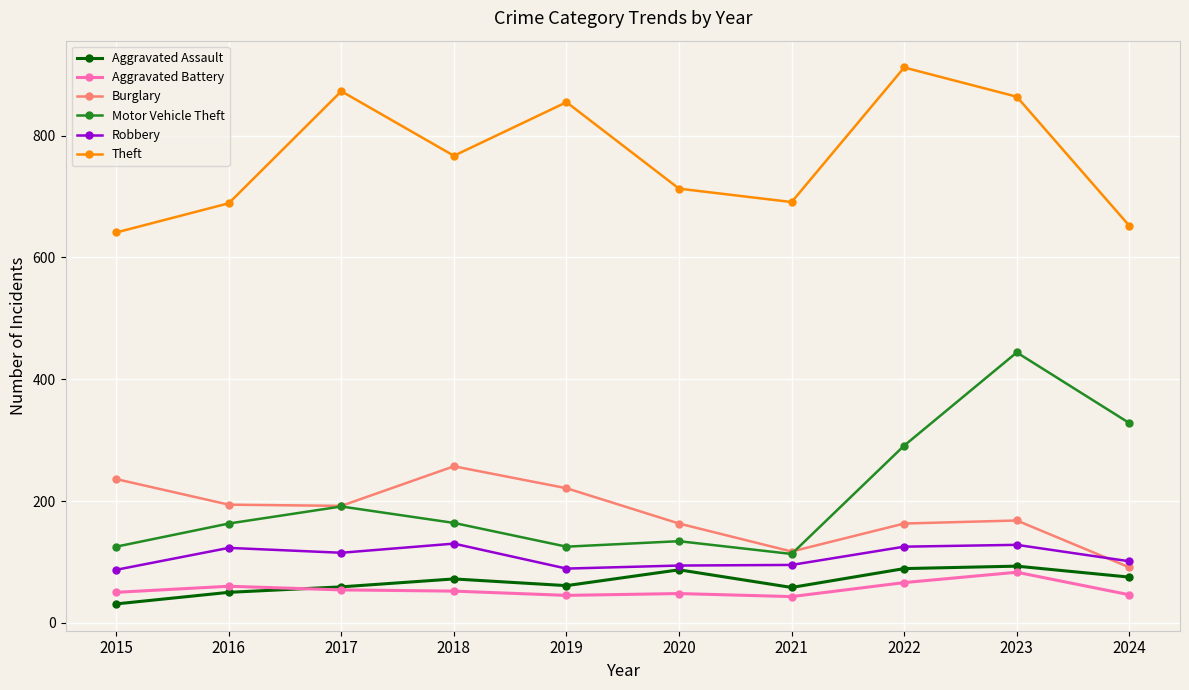

How many values in the Burglary series are below 192?

5